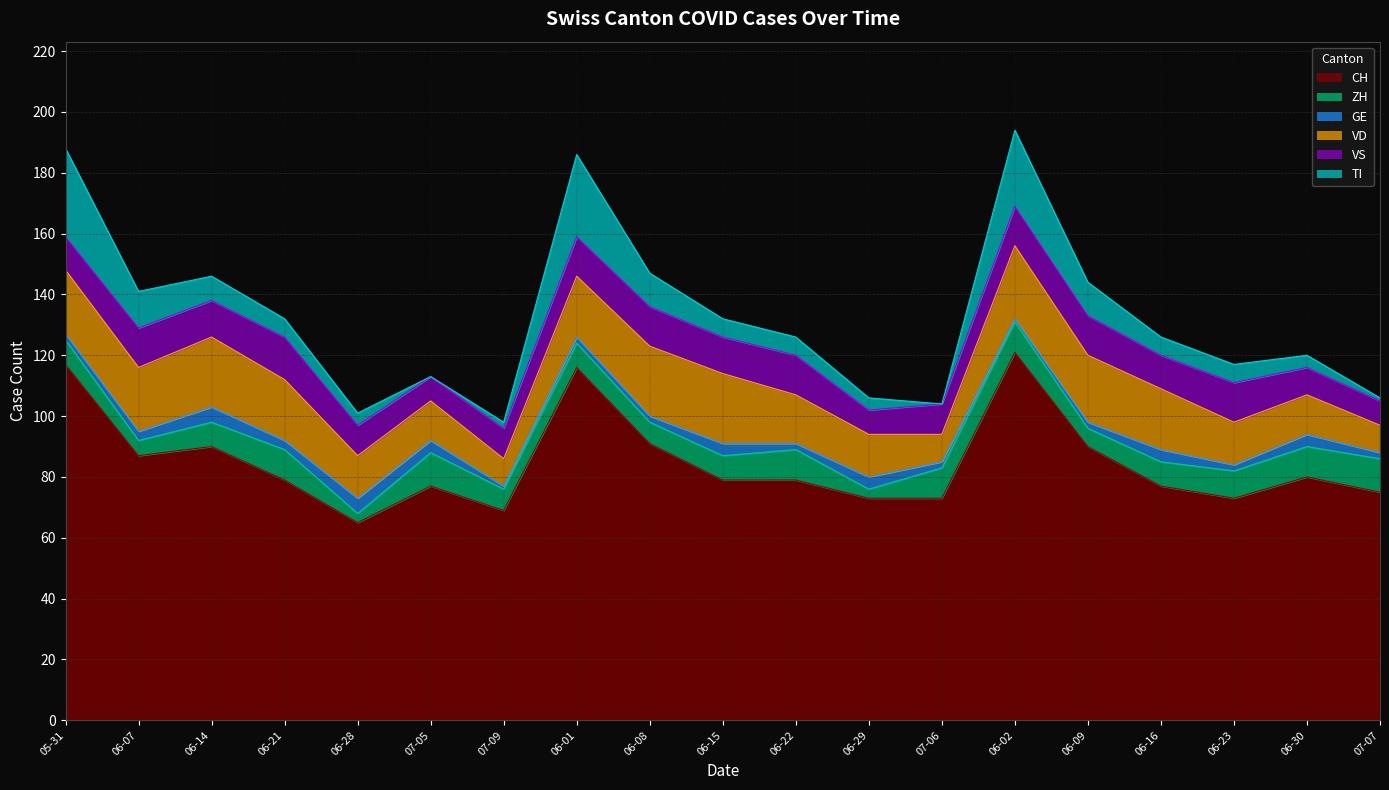

How many data points in ZH are less than 8?

6